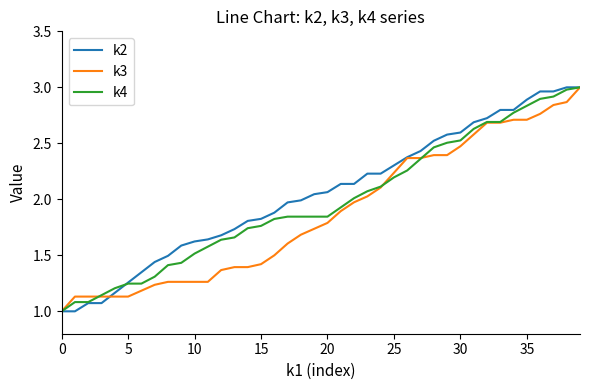

What is the minimum value shown in the chart?

1.0